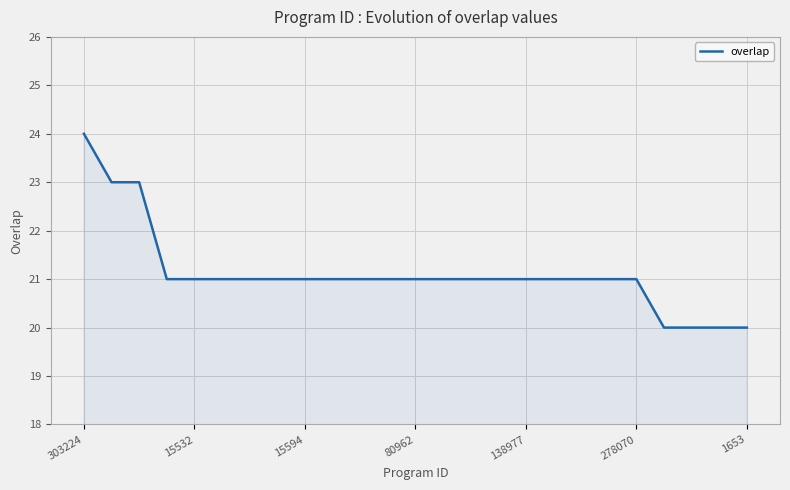

What is the minimum value shown in the chart?

20